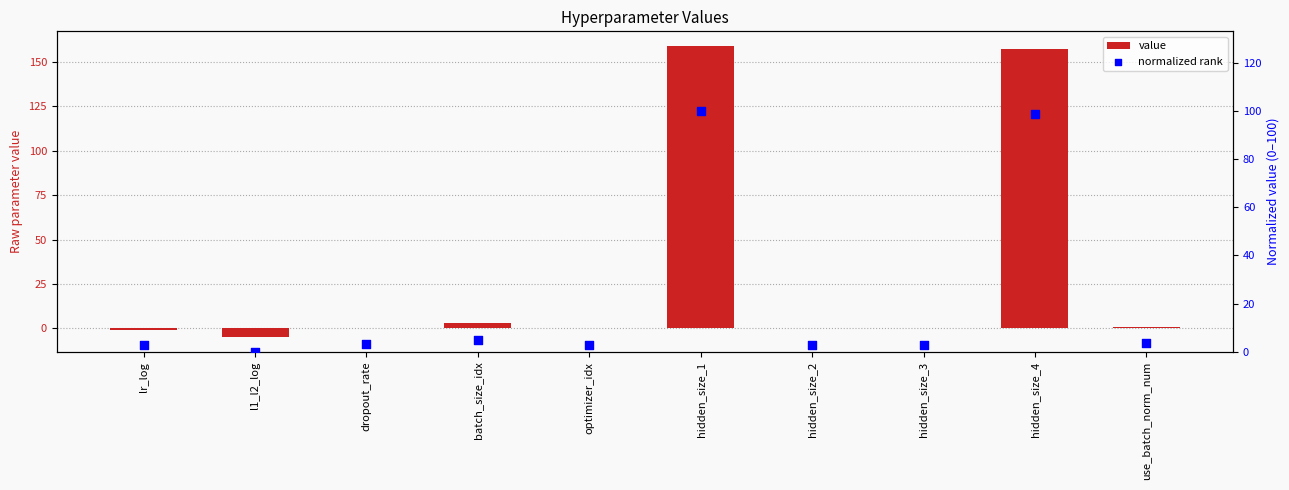

Which series has the largest total across all categories?

value